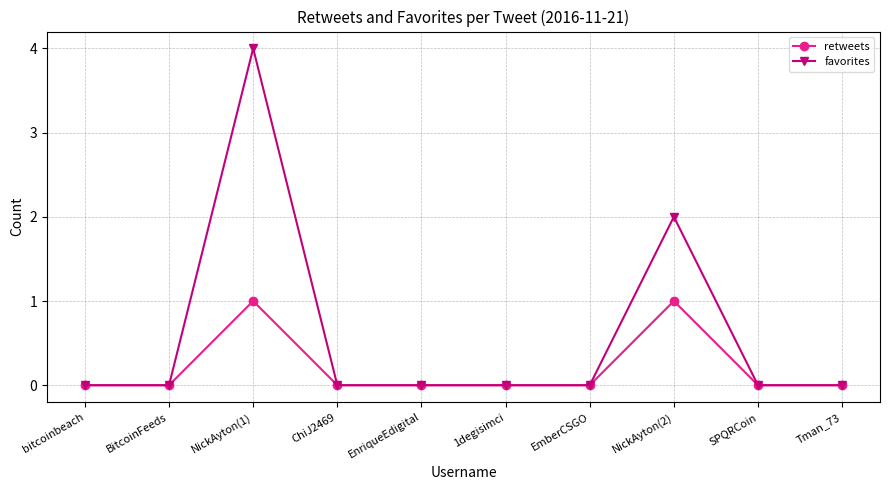

At which category is the sum across all series the highest?

NickAyton(1)